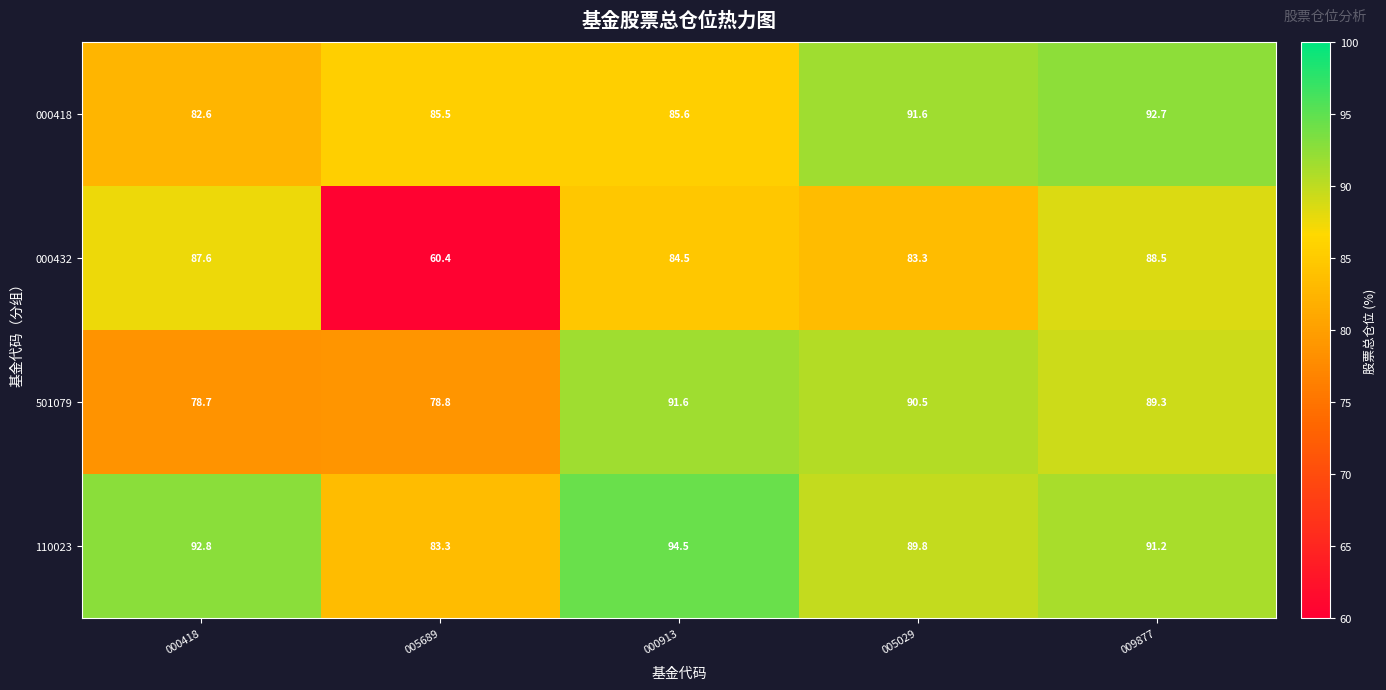

At 005689, list the series in order from largest to smallest.

000418, 110023, 501079, 000432